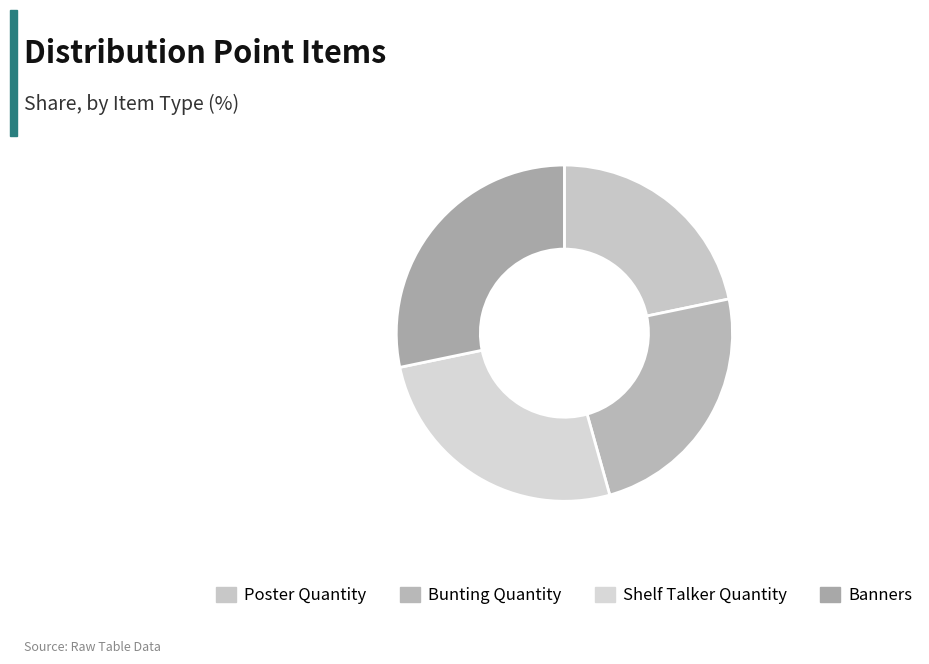

Combined, do Shelf Talker Quantity and Poster Quantity account for over 50%?

No